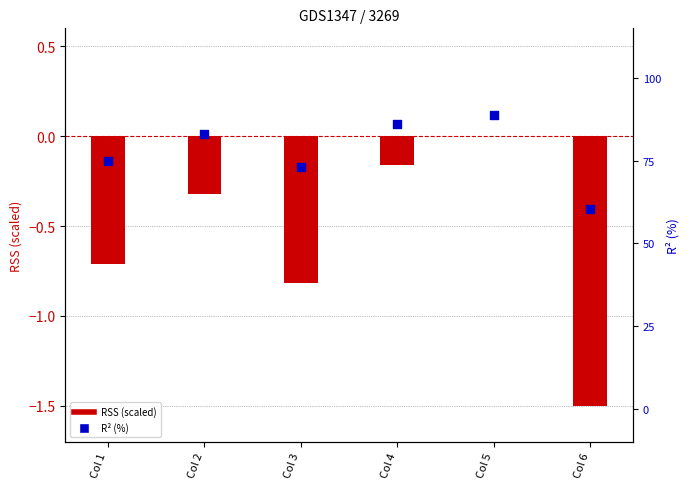

What are all the series names shown in the legend?

RSS (scaled), R2 (%)